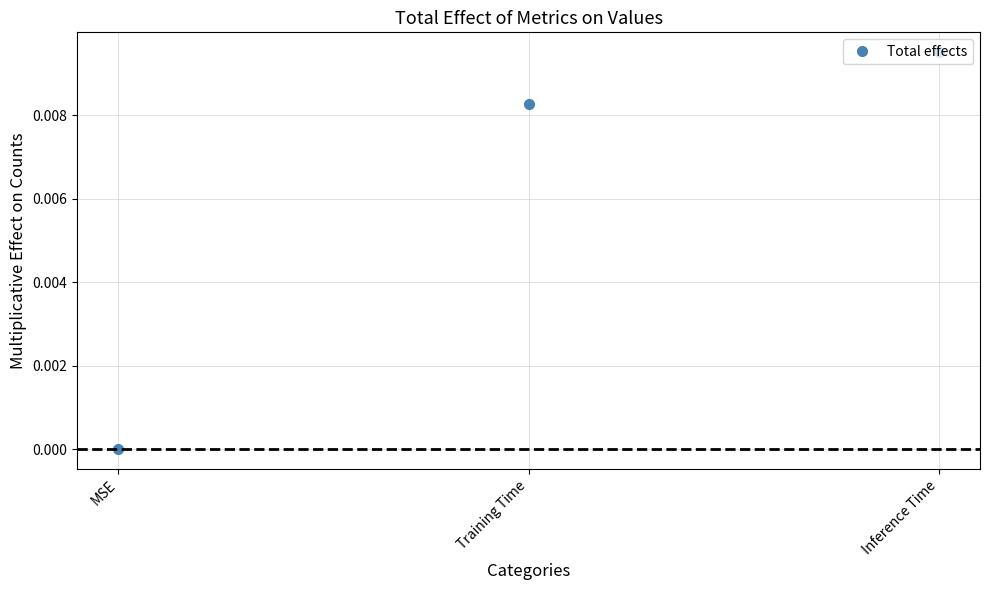

How many positive values are there?

2